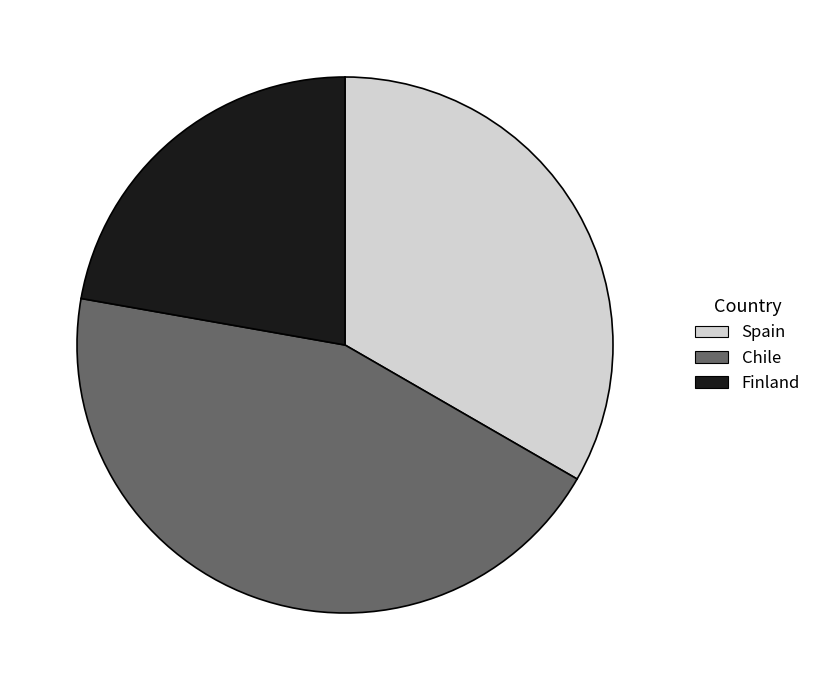

Do Spain and Chile together represent more than half of the pie?

Yes